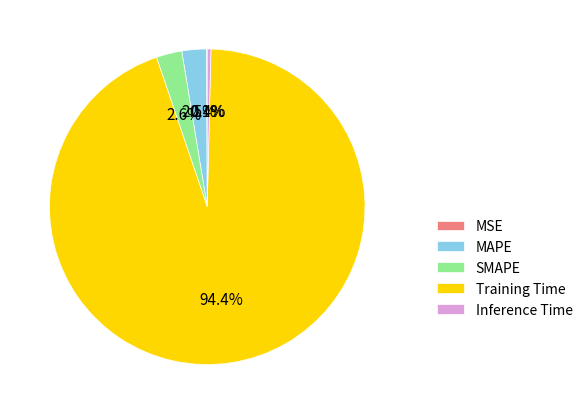

What is the largest slice in the pie chart?

Training Time